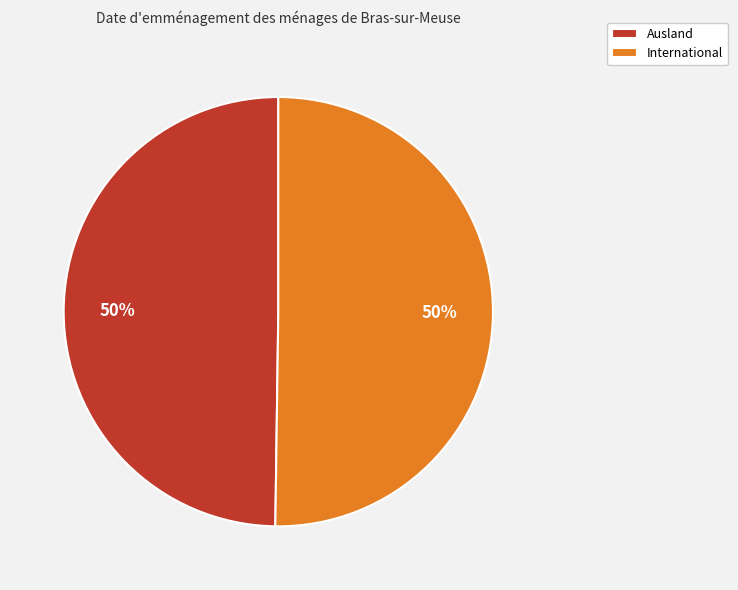

Count the number of slices in the pie.

2